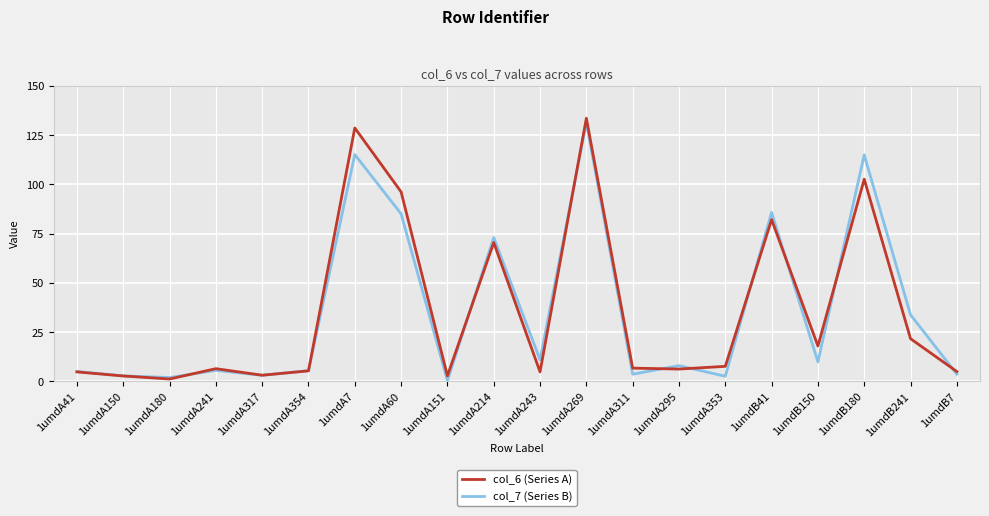

What is the difference between the highest and lowest values at 1umdA243?

6.1